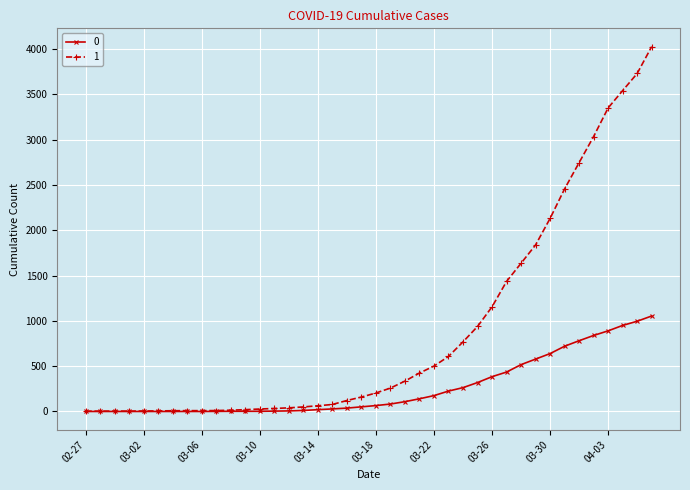

List the series in order of their peak value, highest first.

1, 0